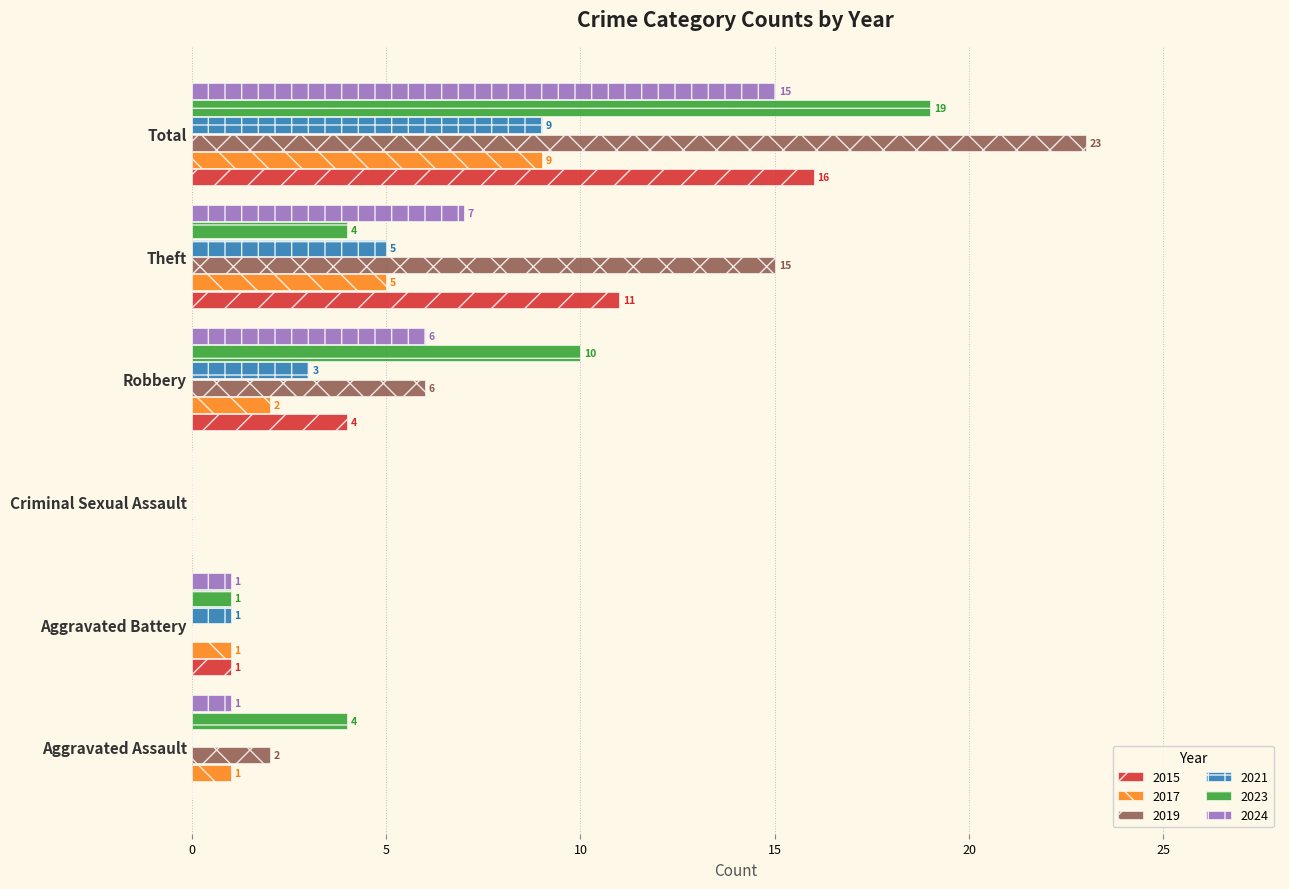

What is the highest value of the 2017 series?

9